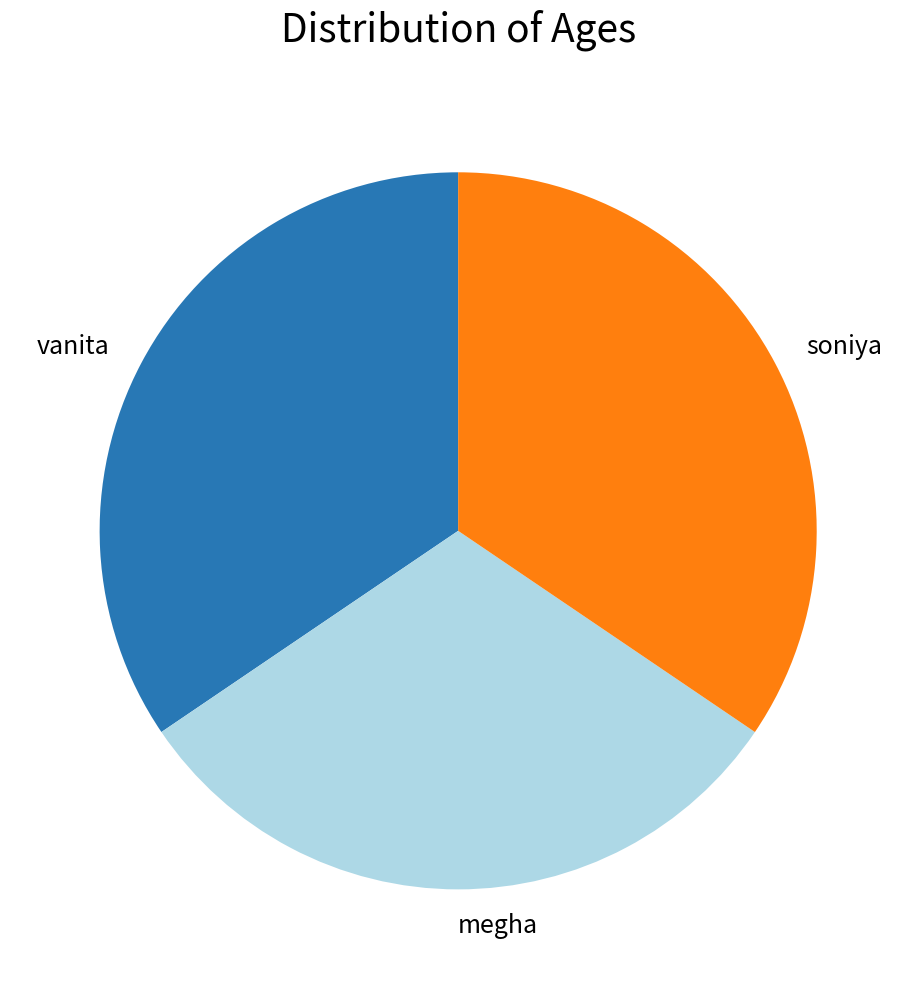

Which slice is the smallest?

megha